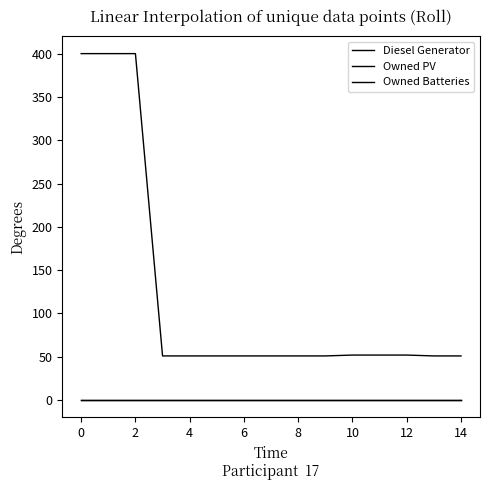

Rank the series by their maximum value, from lowest to highest.

Owned PV, Owned Batteries, Diesel Generator